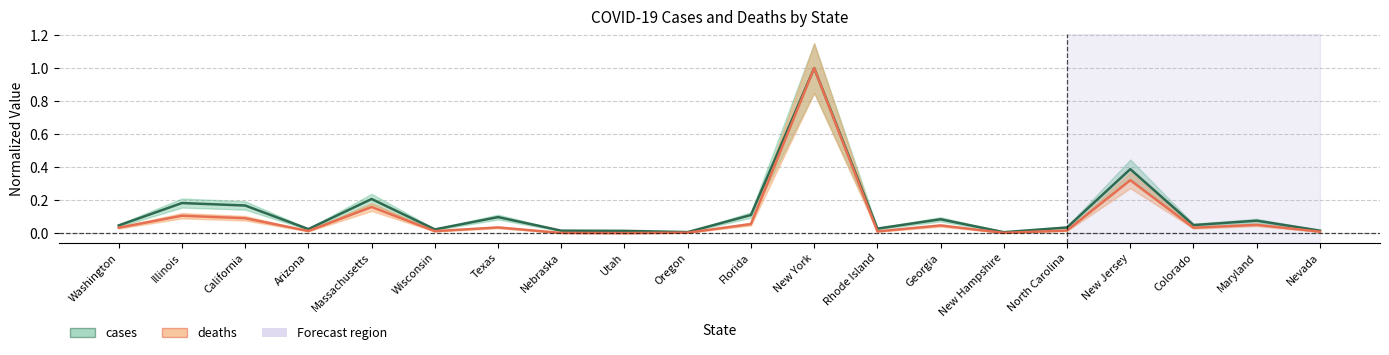

Is it true that deaths equals 0.1 at California?

True